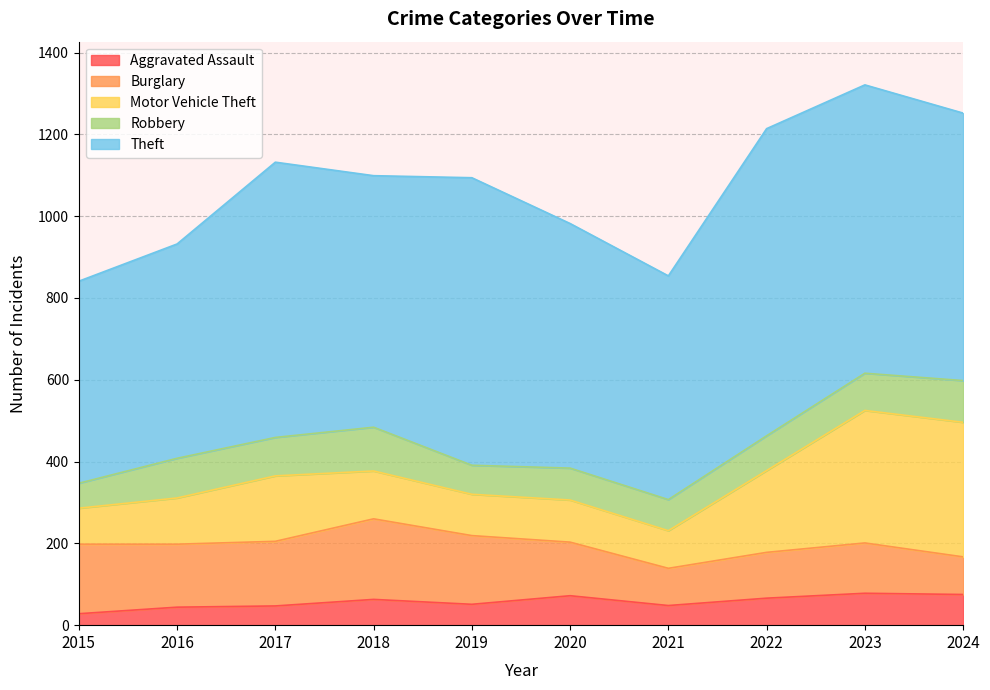

List the labels in order of Aggravated Assault value, smallest first.

2015, 2016, 2017, 2021, 2019, 2018, 2022, 2020, 2024, 2023